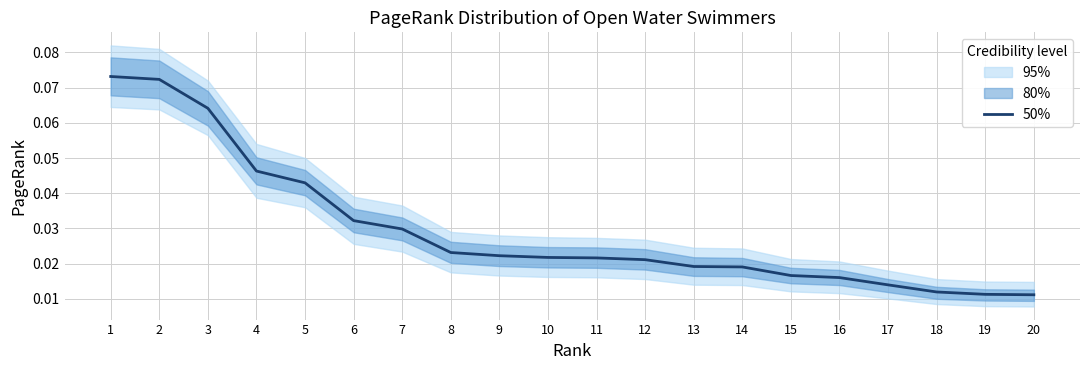

Reading left to right, transcribe all the data shown in this chart.

0.1	0.1	0.1	0.0	0.0	0.0	0.0	0.0	0.0	0.0	0.0	0.0	0.0	0.0	0.0	0.0	0.0	0.0	0.0	0.0